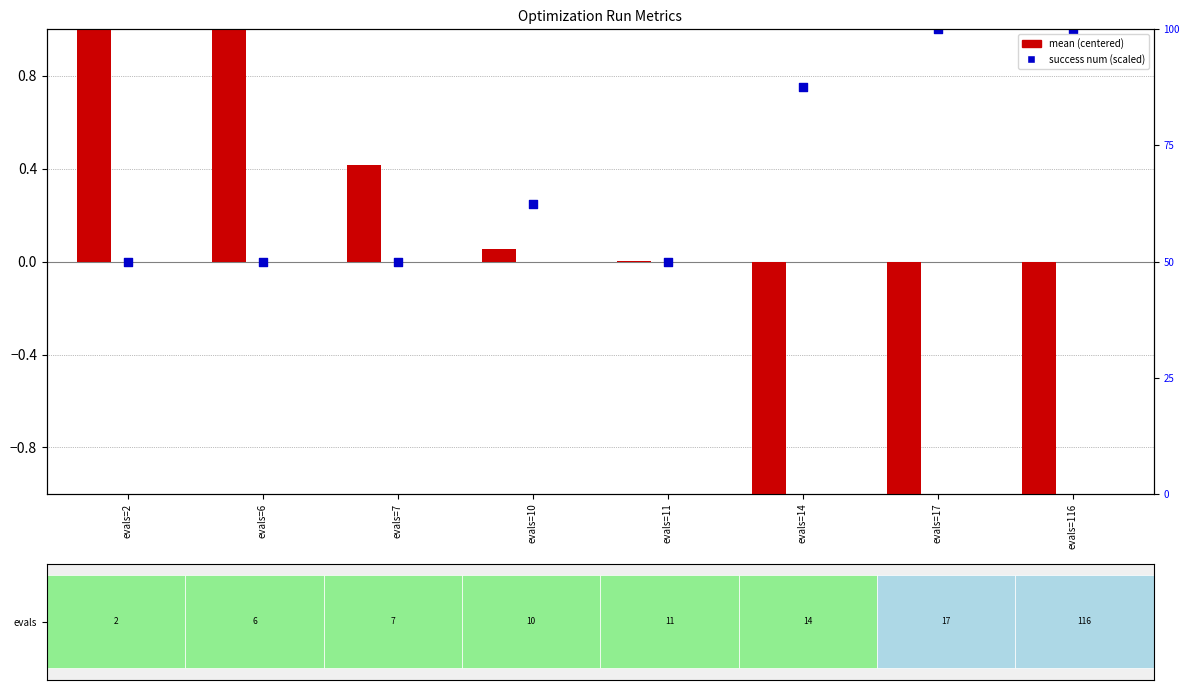

What is the total value across all series at evals=2?

1.7